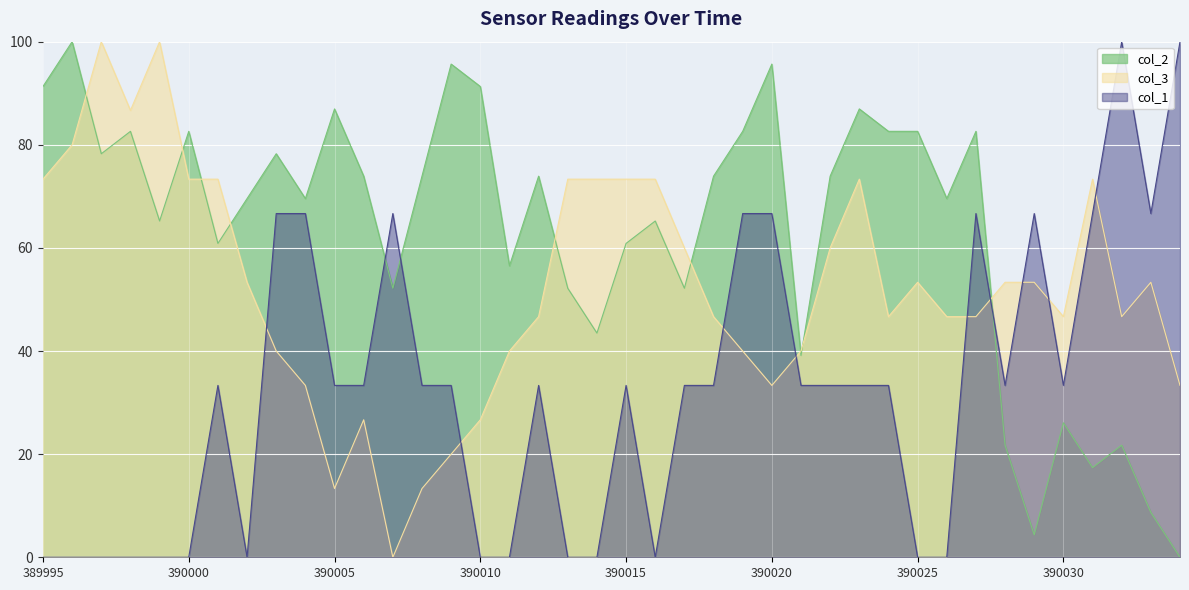

Where do col_1 and col_3 first cross each other?

390002 and 390003